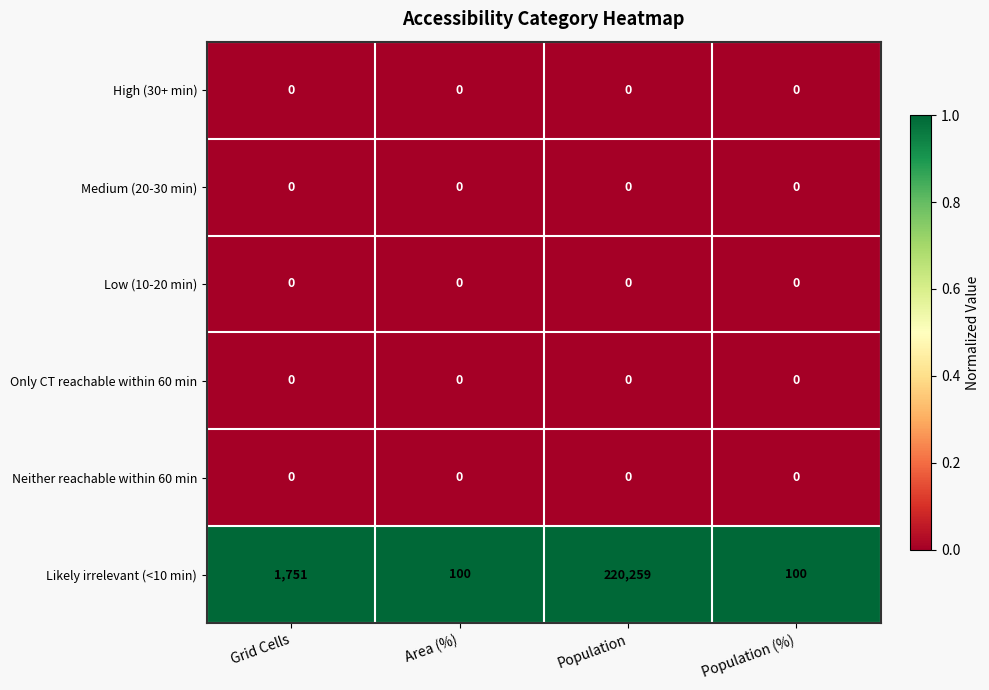

At how many categories does at least one series exceed 0?

4